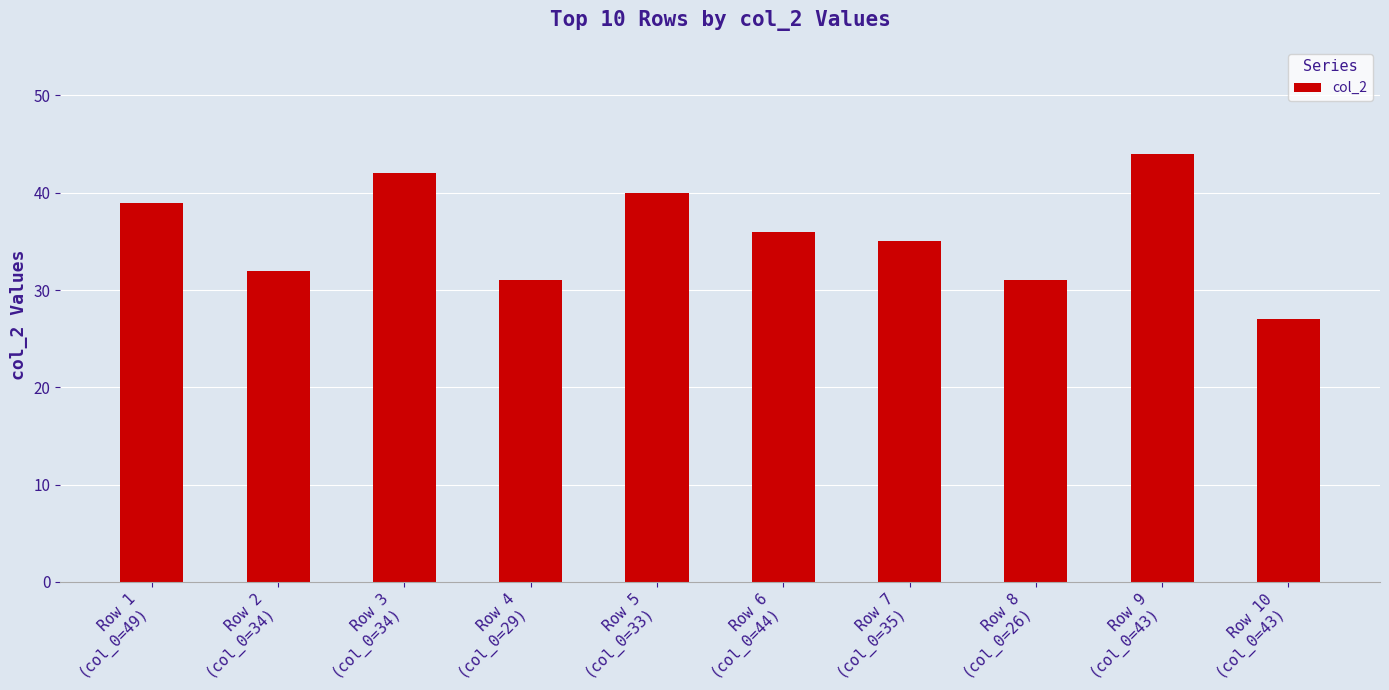

What is the value of the 9th bar from the left?

44